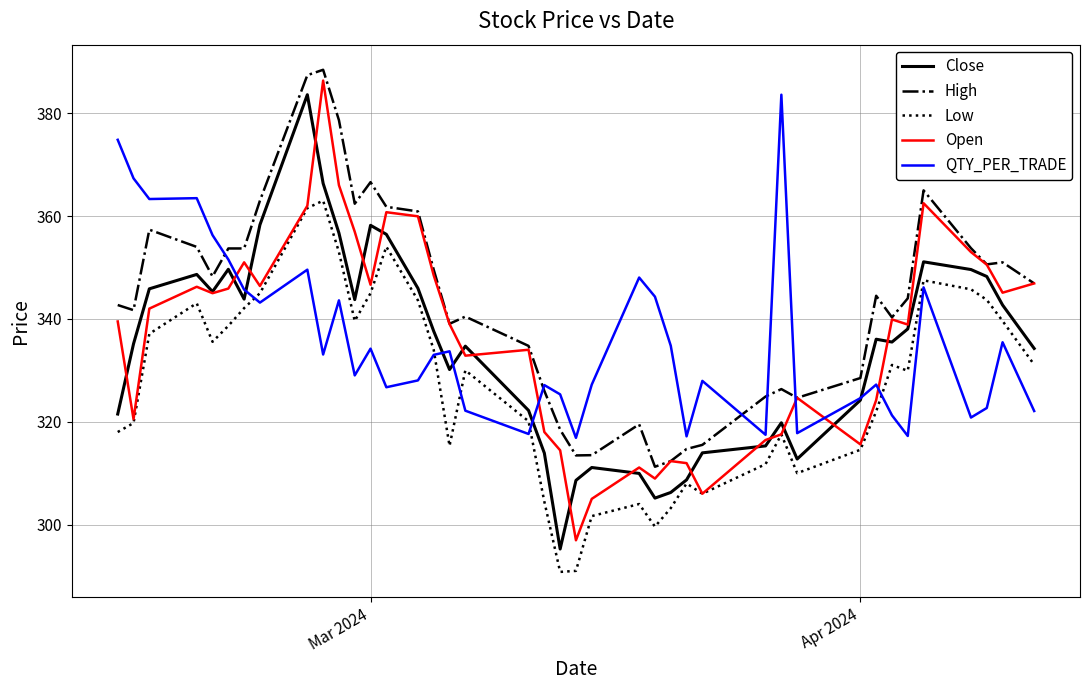

What is the difference between the second highest and minimum values in the QTY_PER_TRADE series?

58.0